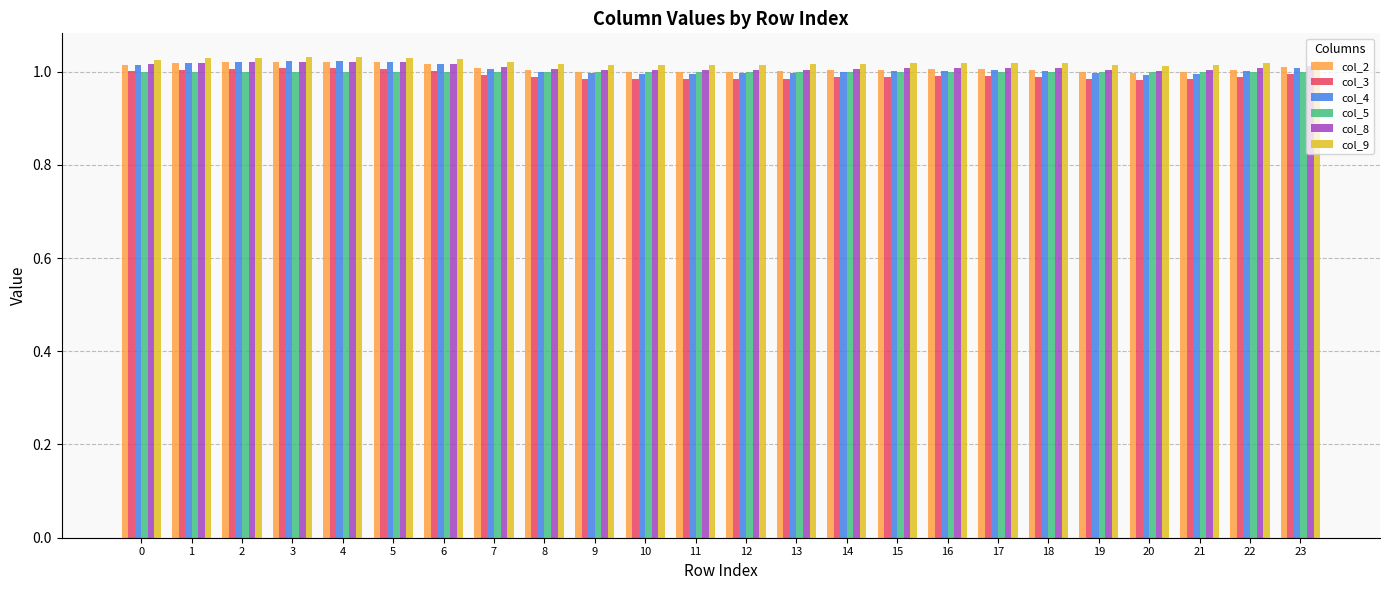

Does the chart contain stacked bars?

No